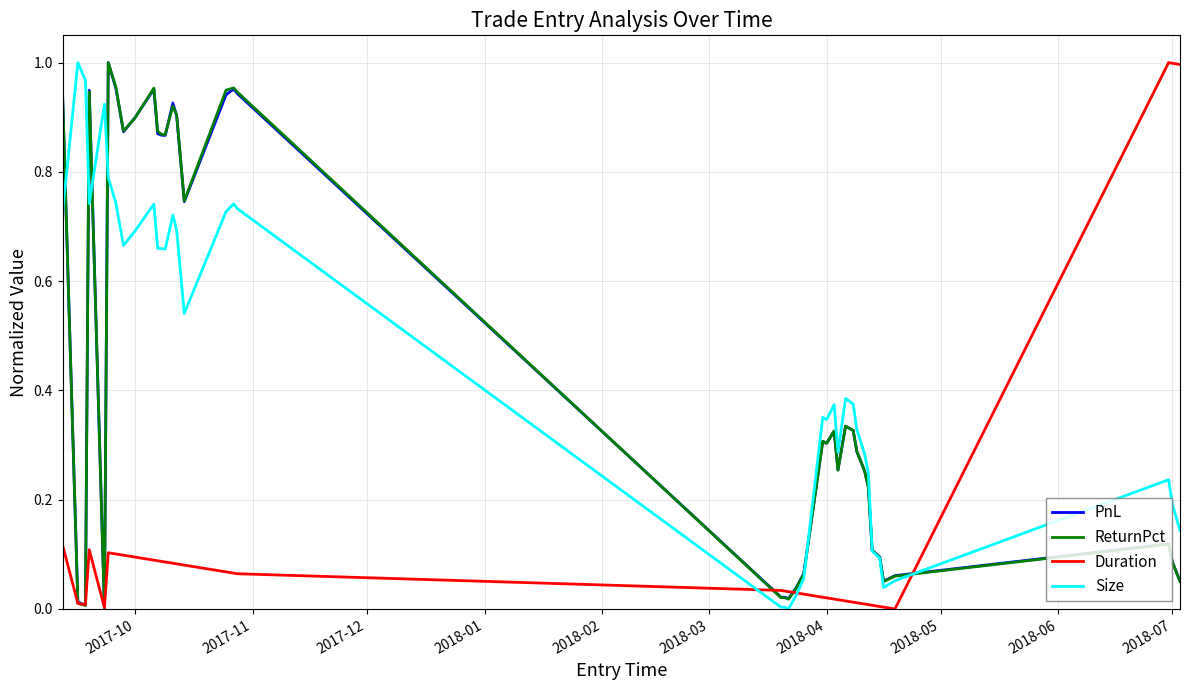

Which series has the largest total across all categories?

Size